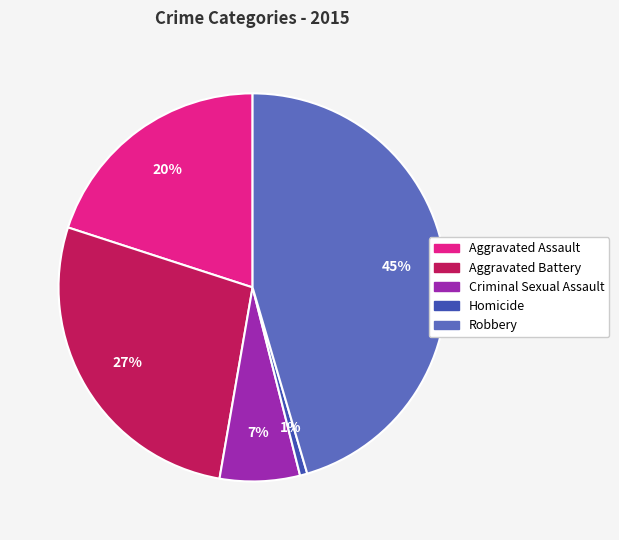

Combined, do Aggravated Assault and Homicide account for over 50%?

No